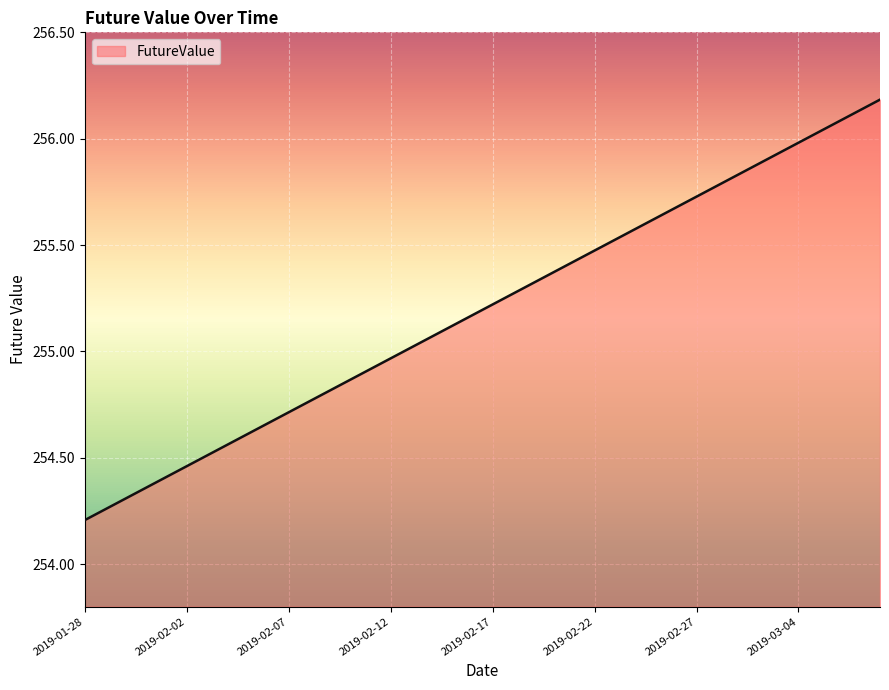

What is the minimum value shown in the chart?

254.2